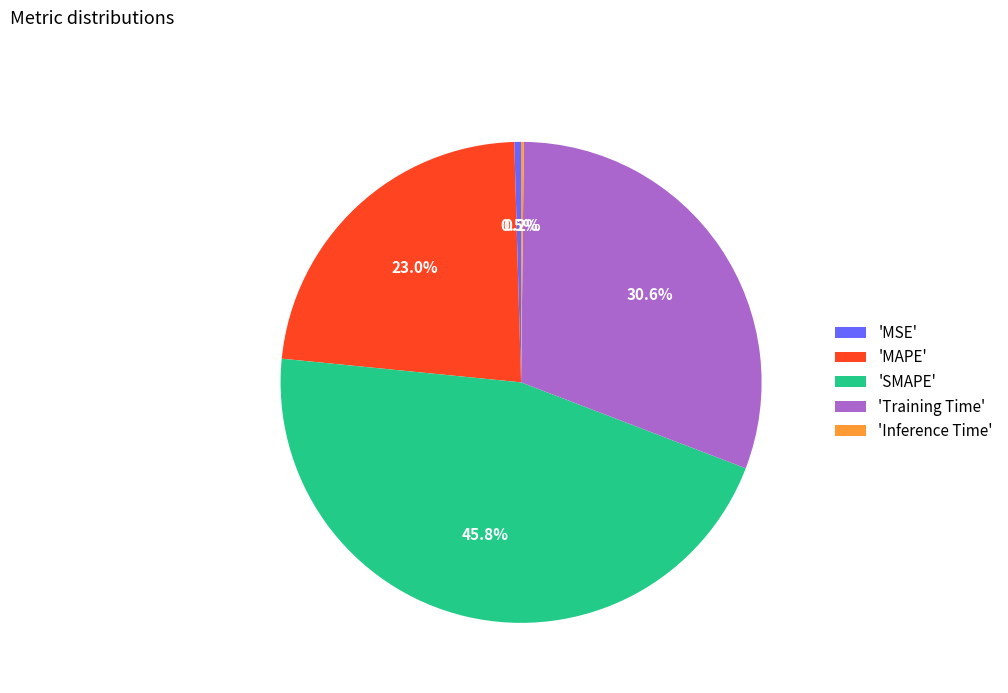

Does any single category account for the majority?

No